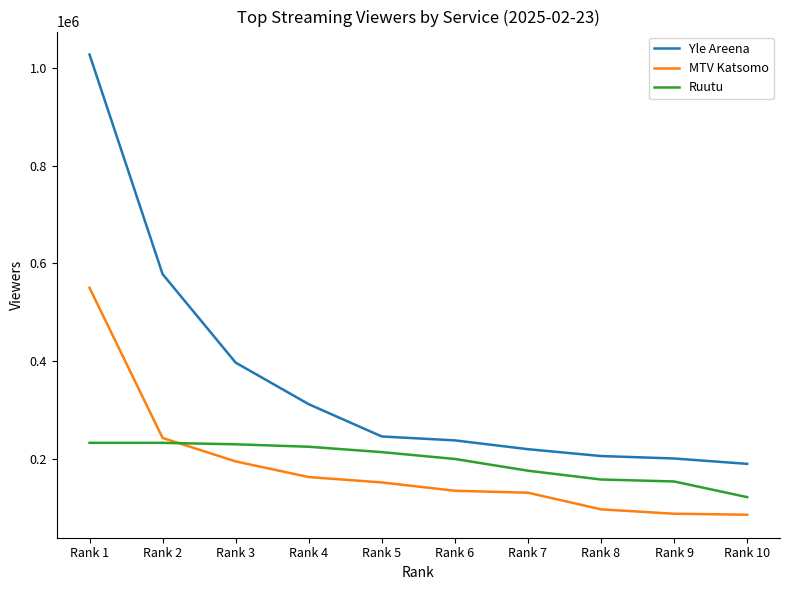

Which series has the largest total across all categories?

Yle Areena